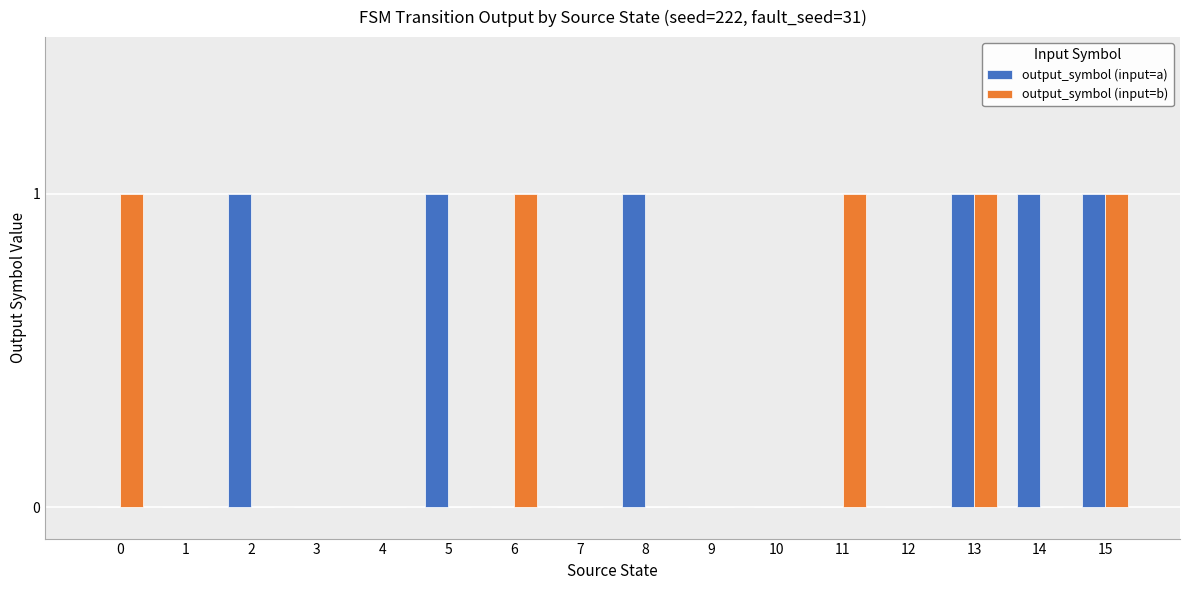

Count the number of categories in the chart.

16